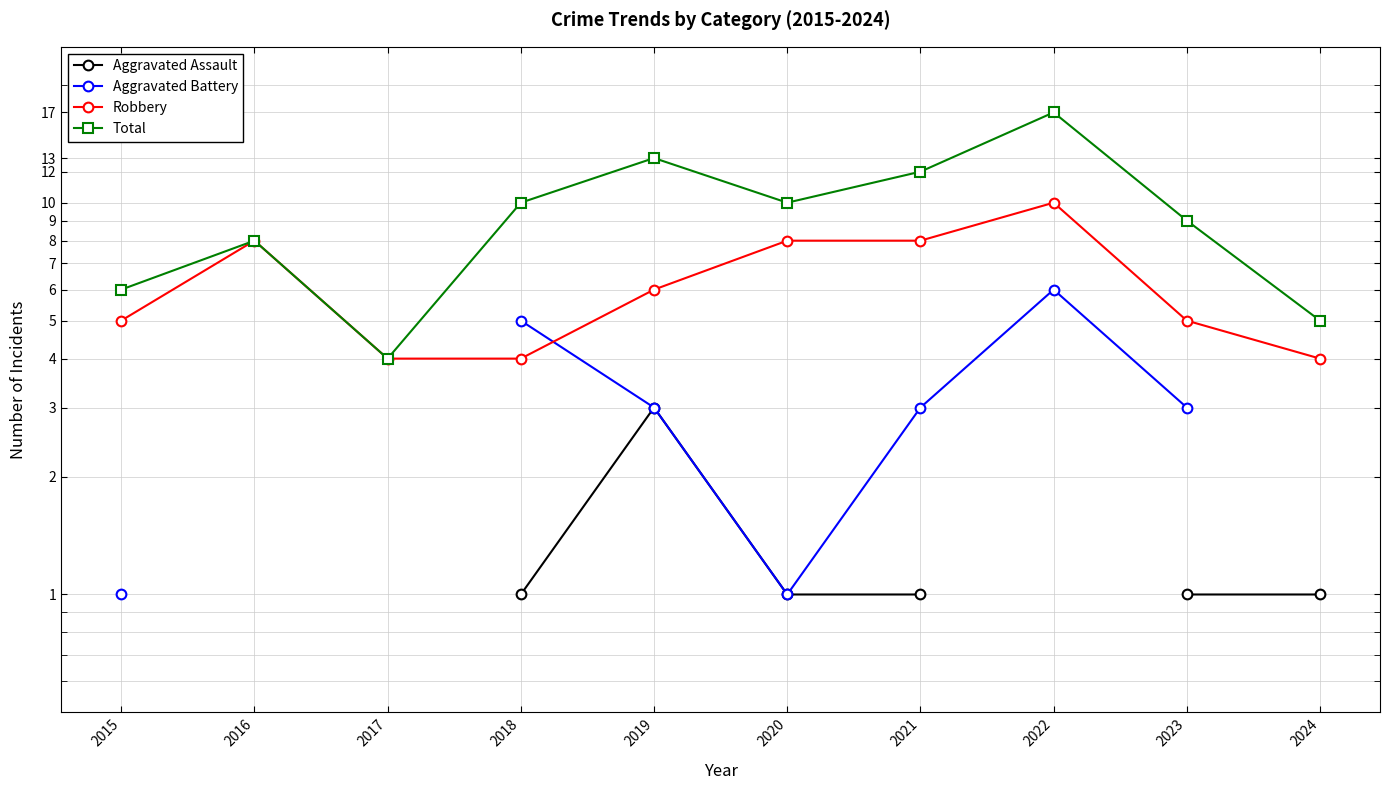

Between 2022 and 2024, which series saw the biggest shift?

Total